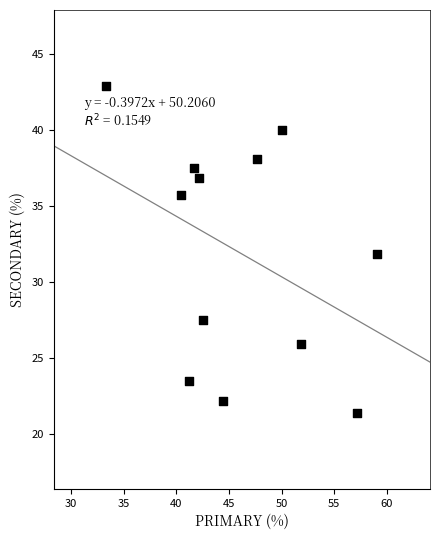

What is the range of X values (max minus min)?

25.8